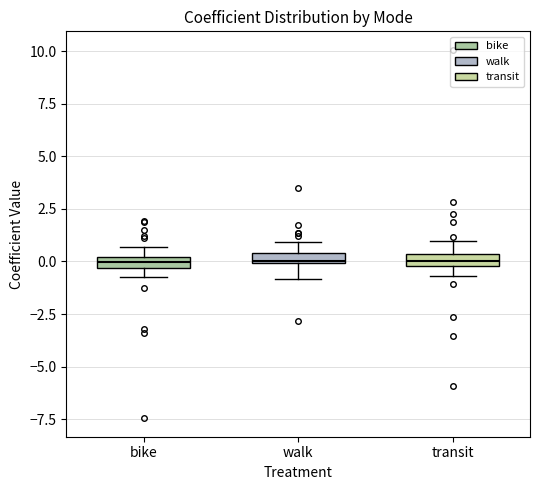

Where is the lower edge of the box for bike on the y-axis? The values are not printed on the chart, so give them approximately, as read against the axis.

-0.5